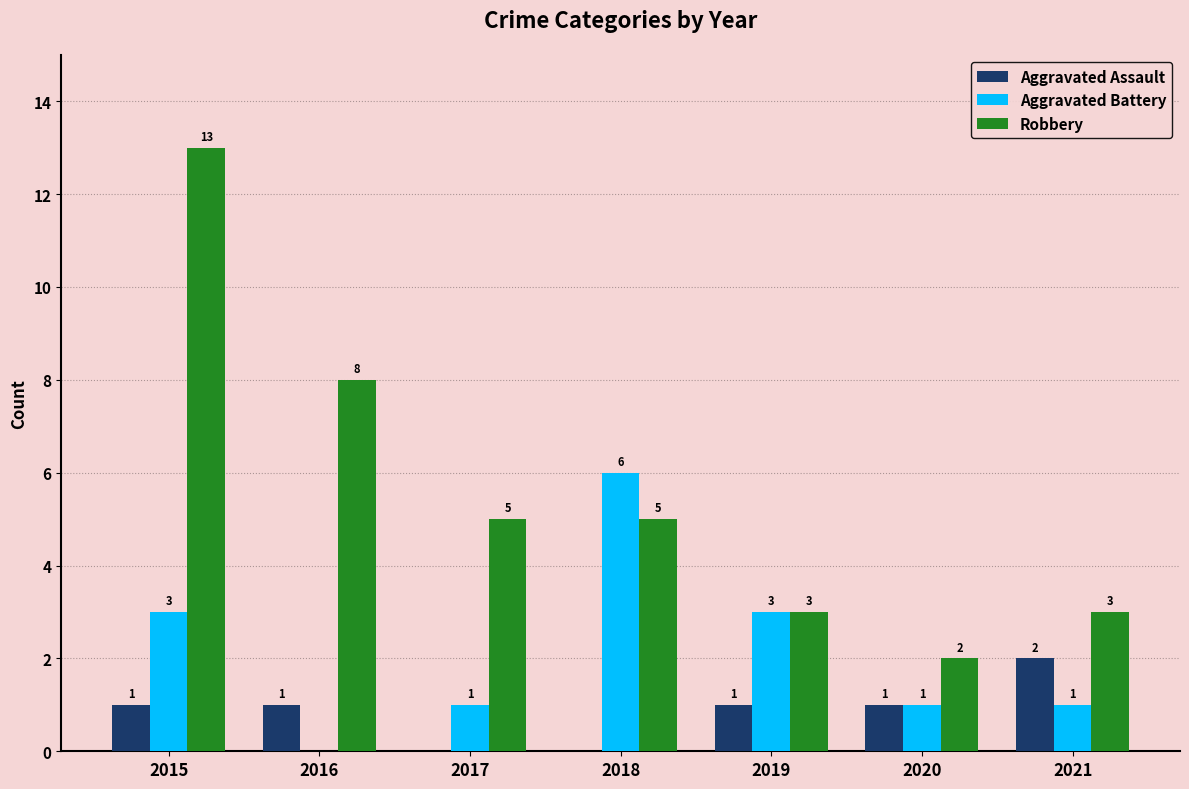

At which category is the sum across all series the highest?

2015